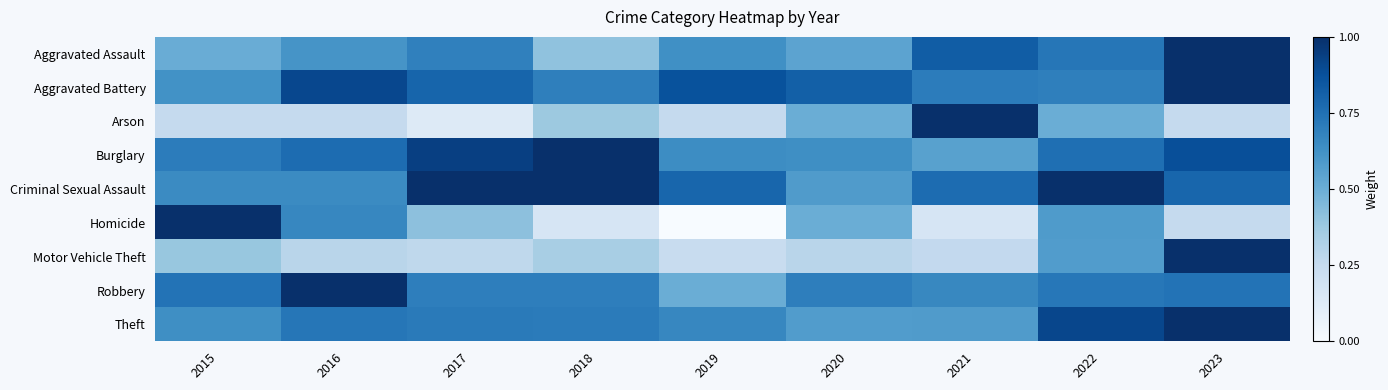

What is the total value across all series at 2018?

5.4